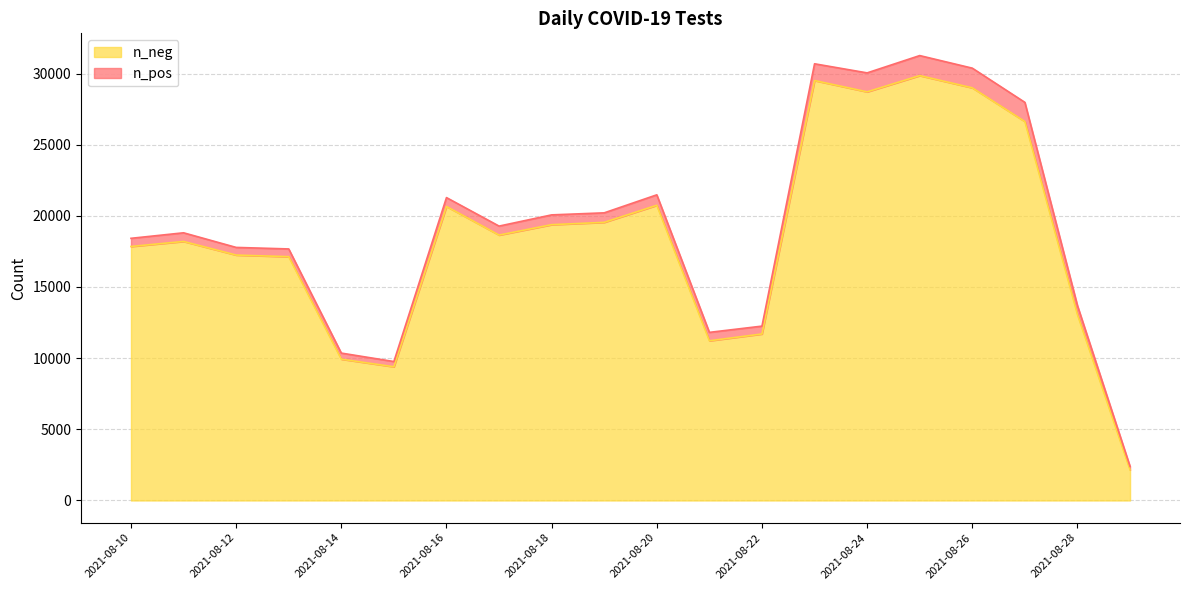

True or false: n_pos has a value of 573 at 2021-08-10.

True